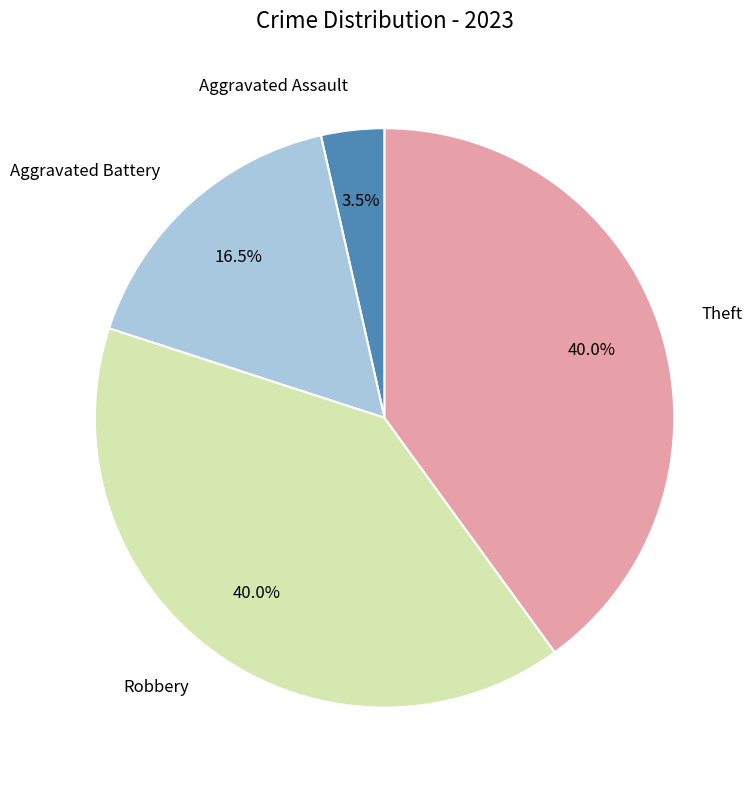

Is there a majority slice in this chart?

No